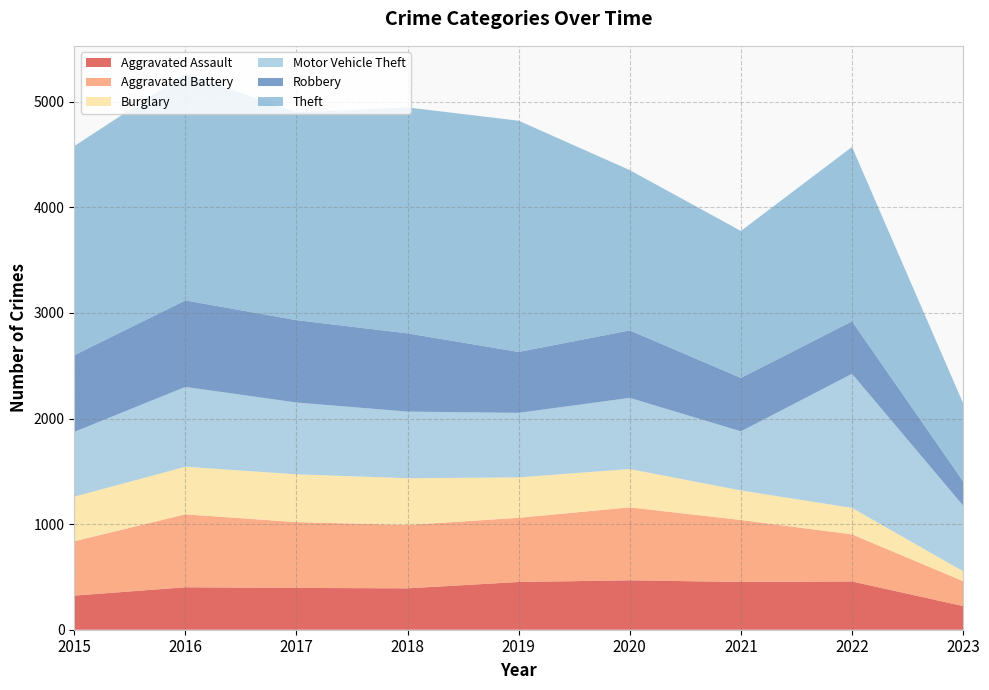

Reading left to right, list all the values displayed in this chart.

Aggravated Assault: 323	402	396	392	452	468	452	457	224
Aggravated Battery: 515	691	623	600	608	691	587	446	236
Burglary: 422	451	453	443	383	363	280	251	94
Motor Vehicle Theft: 614	756	680	631	611	674	560	1270	622
Robbery: 726	819	780	741	577	639	506	497	230
Theft: 1981	2148	1968	2140	2190	1518	1392	1652	739